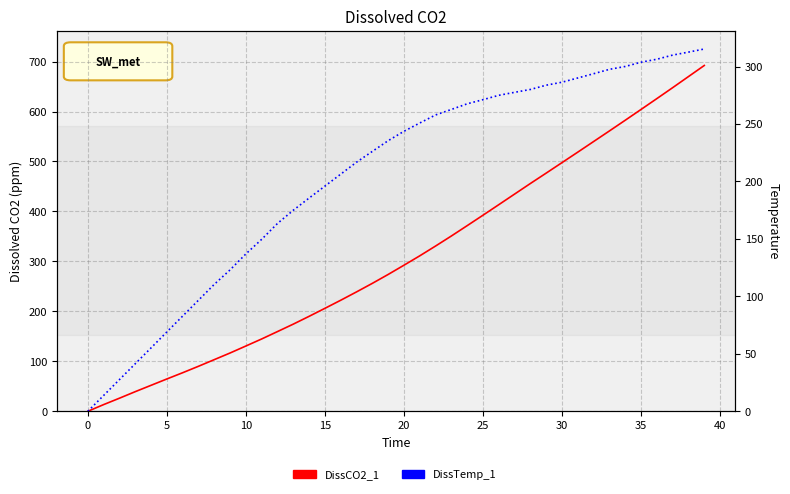

How many distinct data groups are displayed?

2